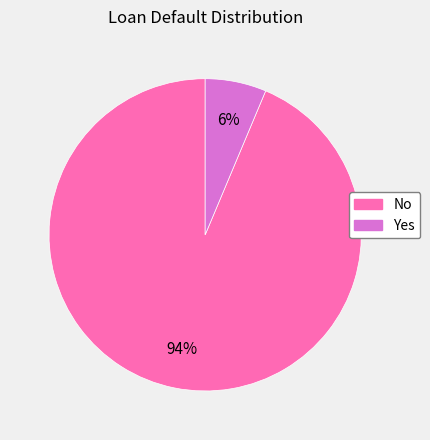

How many slices are in this pie chart?

2